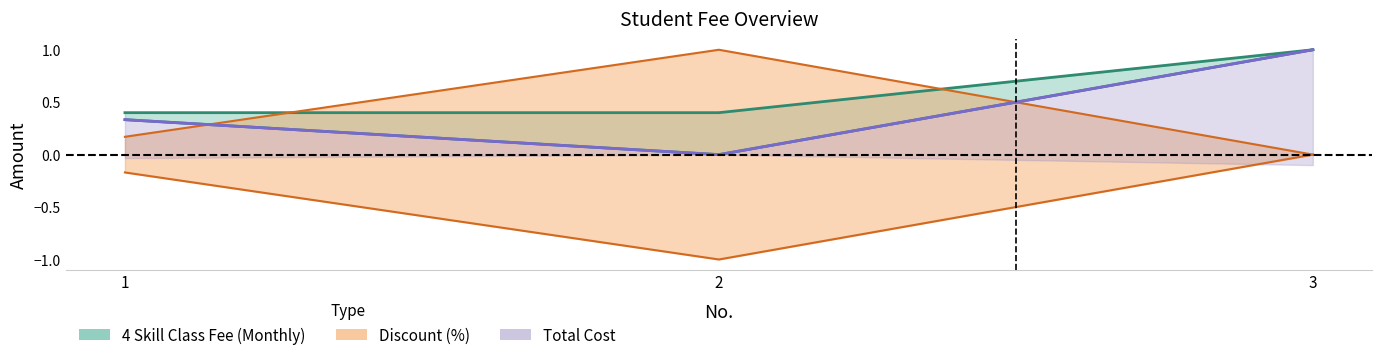

The value of Discount (%) at 3 is 0.7. True or false?

False